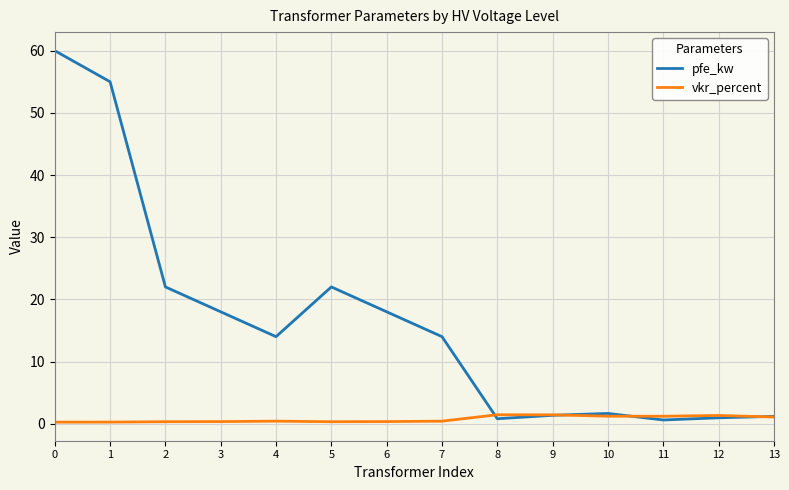

At how many categories does at least one series exceed 48?

2